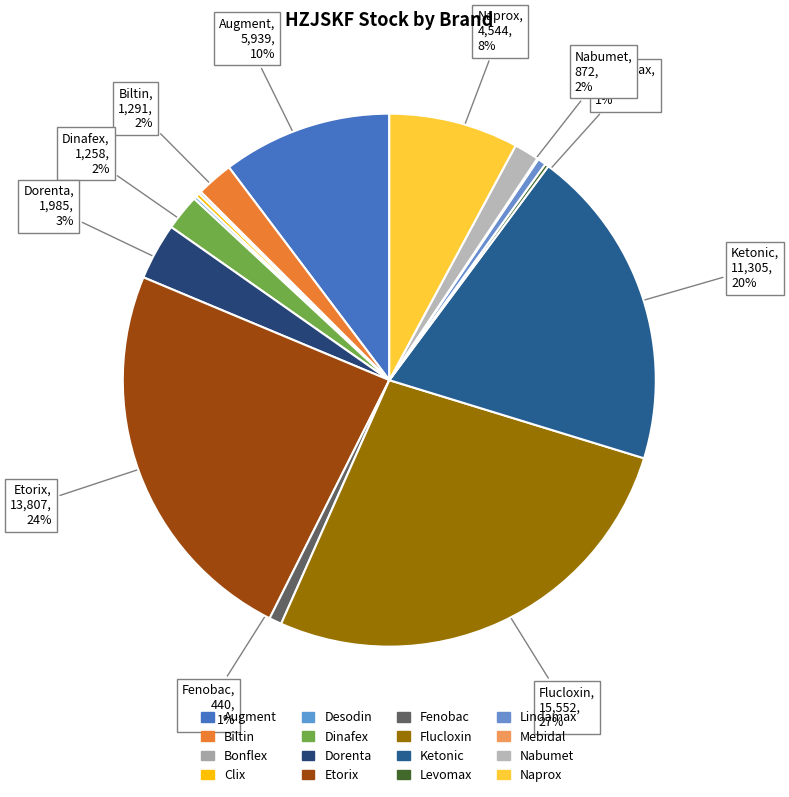

Which category has the biggest portion of the pie?

Flucloxin